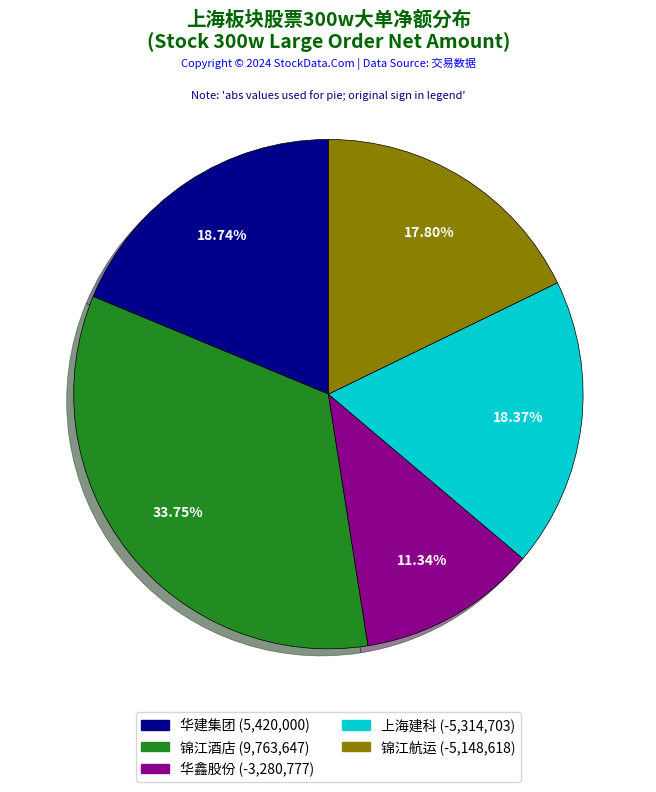

Is there a majority slice in this chart?

No